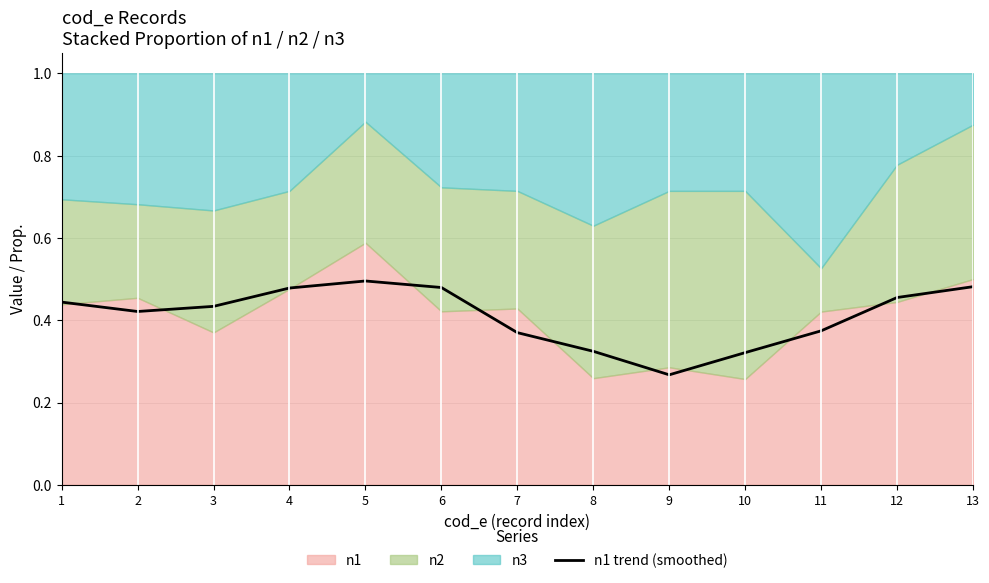

At which category does the data reach its first local valley?

2